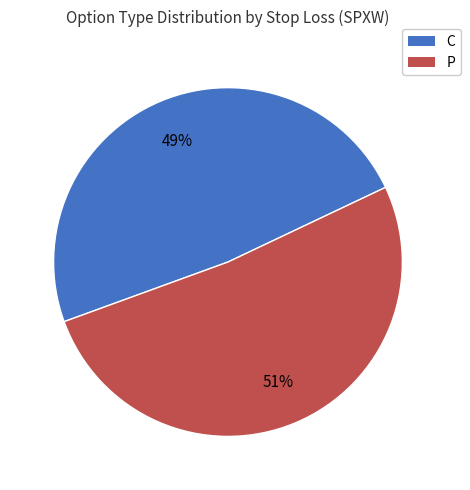

Which slice is the largest?

P